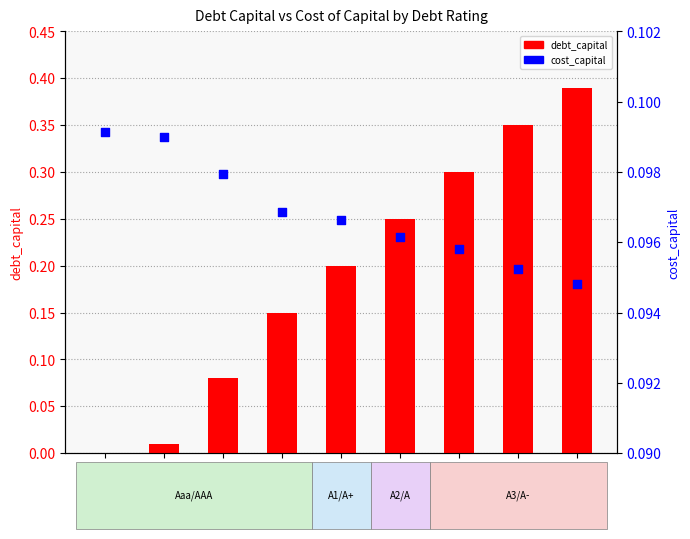

At how many categories does at least one series exceed 0?

9